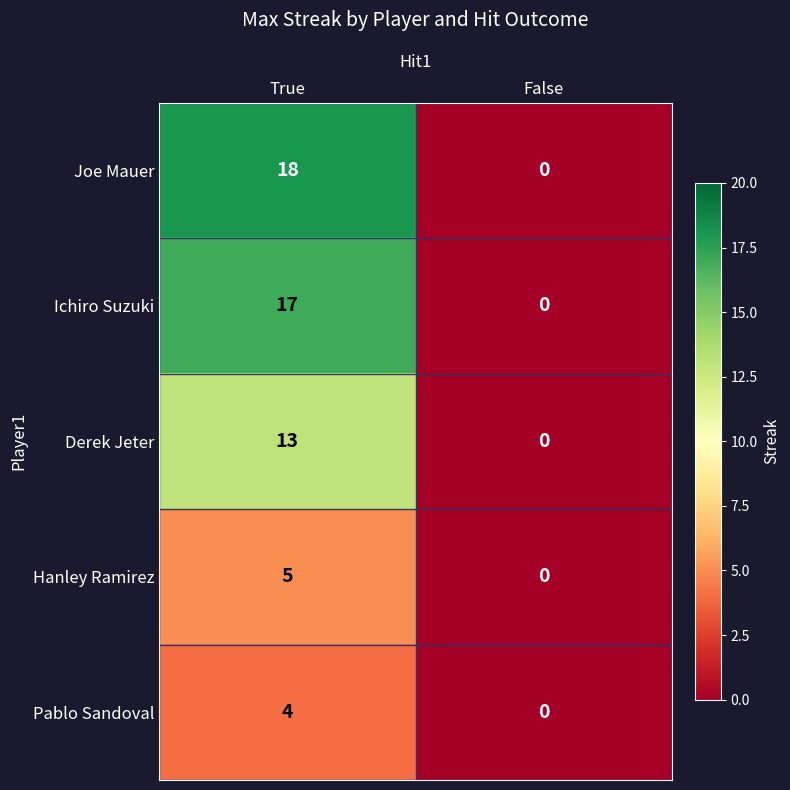

What is the average value of the Joe Mauer series?

9